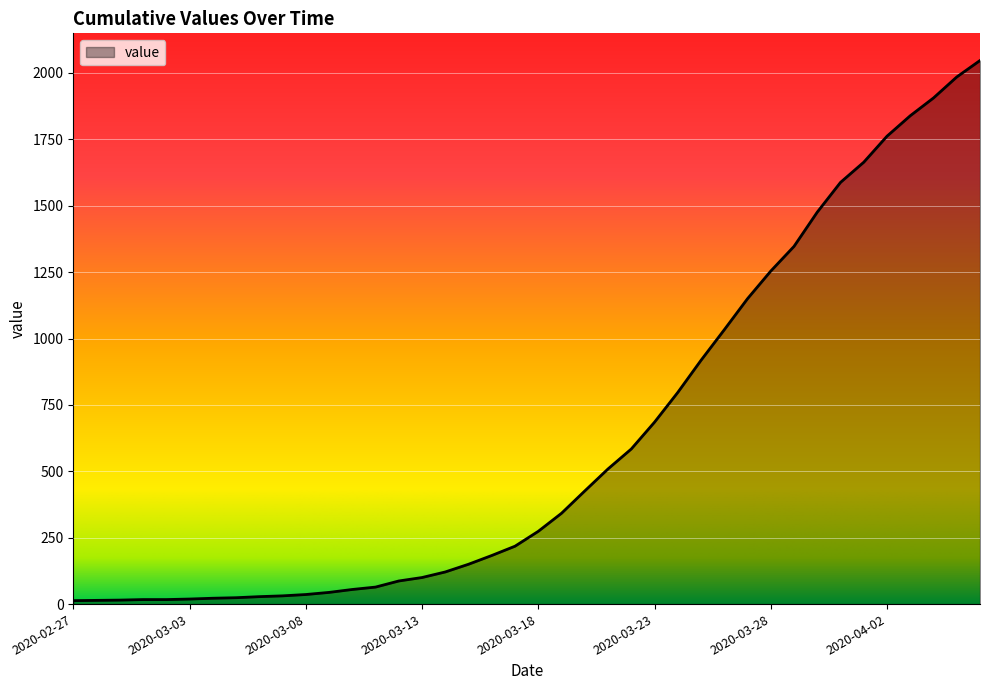

What is the difference between the maximum and minimum values?

2034